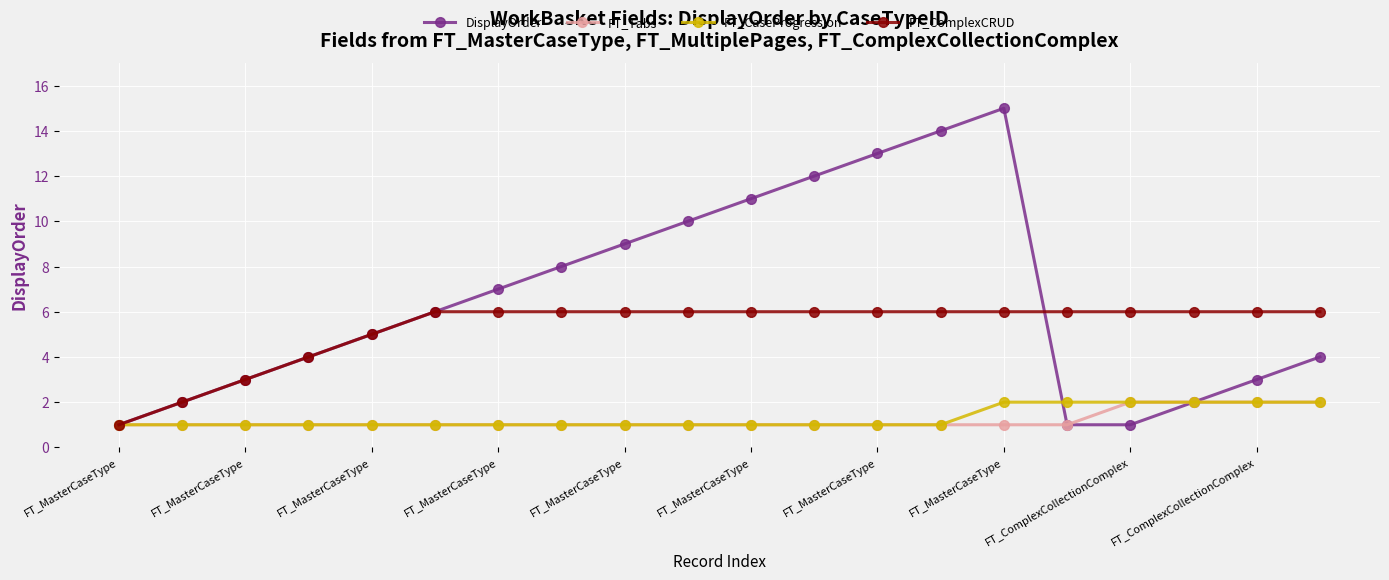

Which series has the largest total across all categories?

DisplayOrder